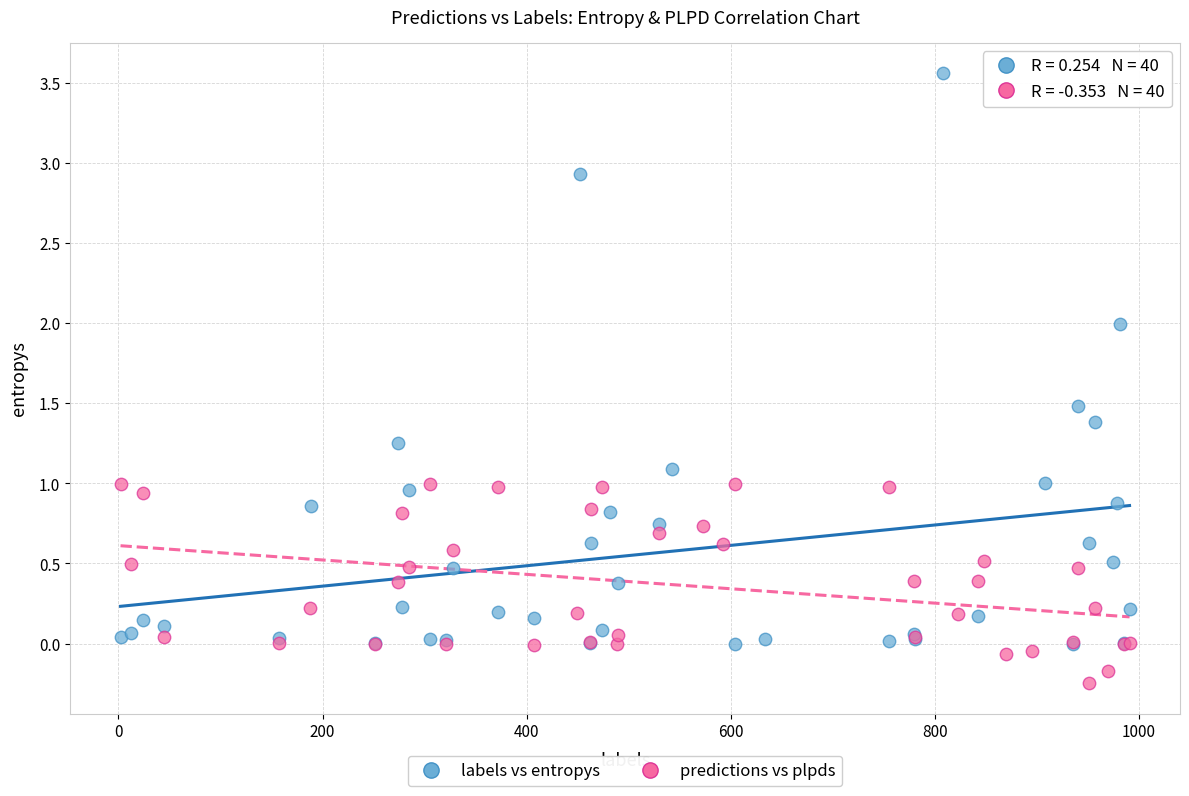

Which series reaches the minimum Y coordinate?

predictions vs plpds